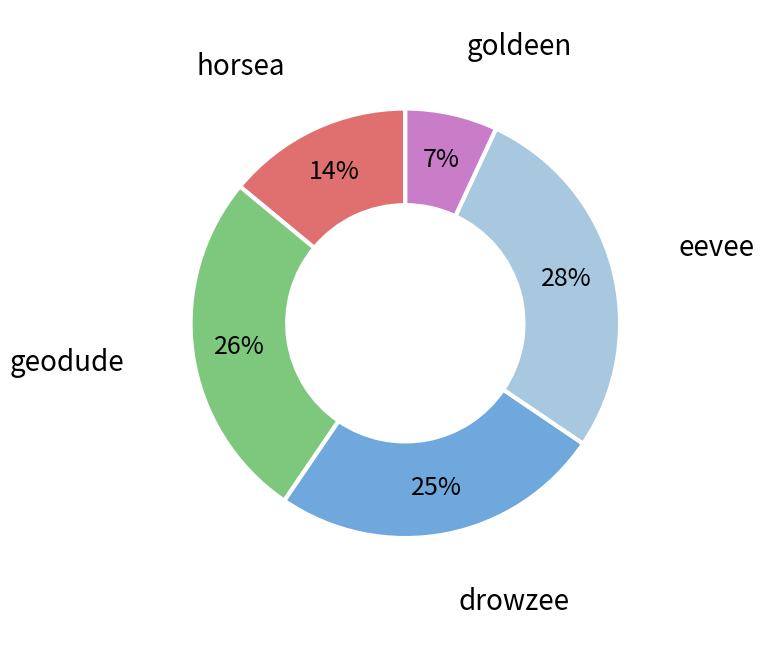

Is there any slice that represents more than half of the pie?

No